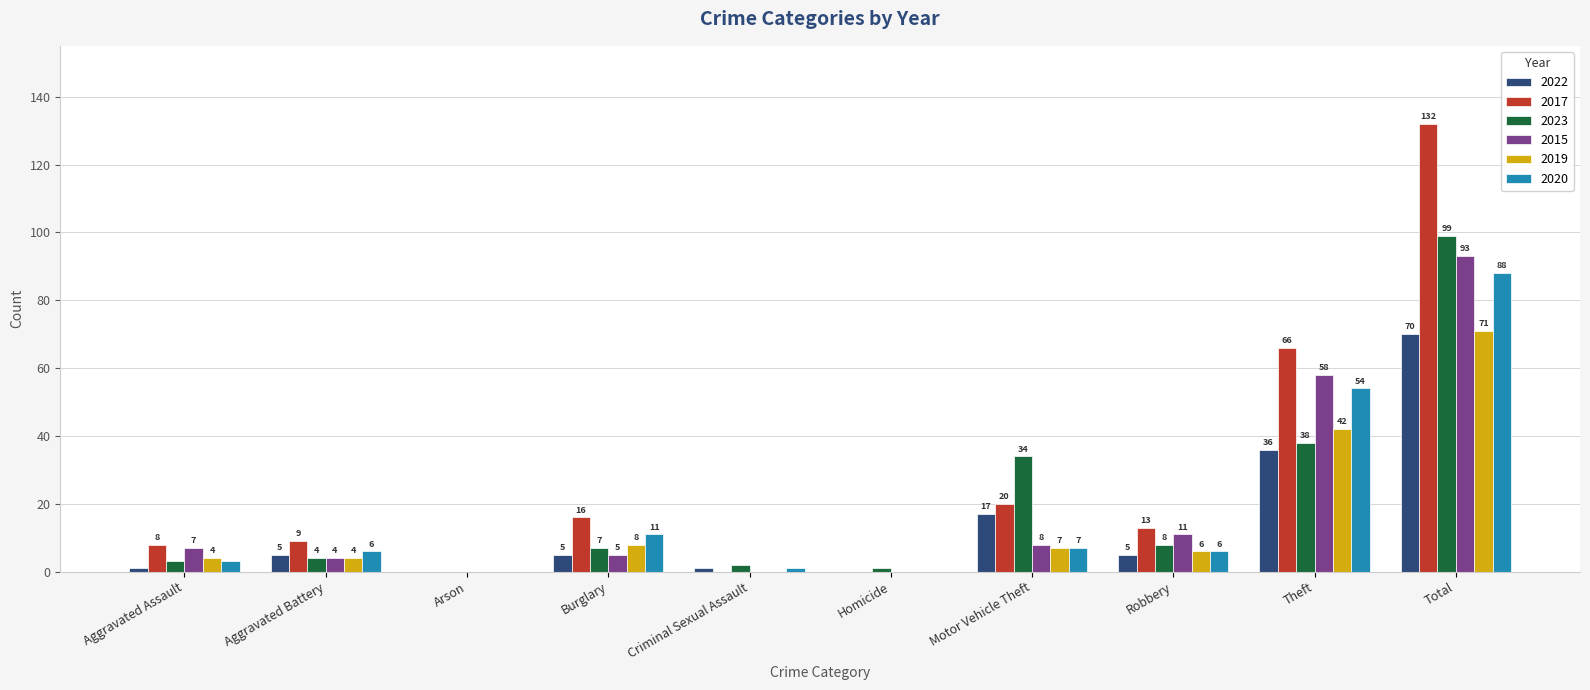

What is the sum of all 2015 values?

186